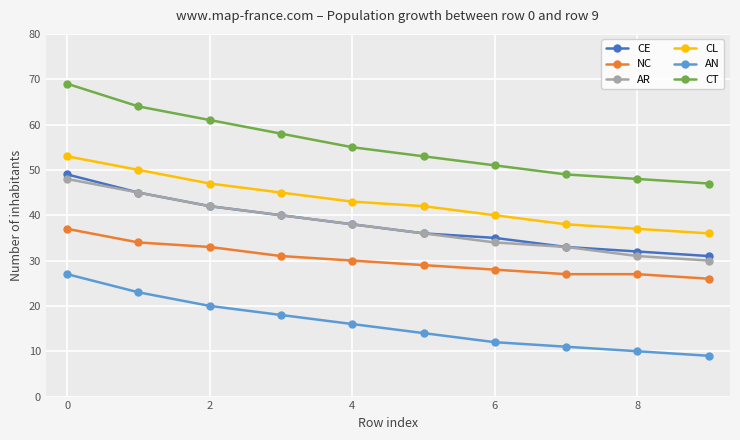

What is the value of the CE point at the 9th from the left?

32